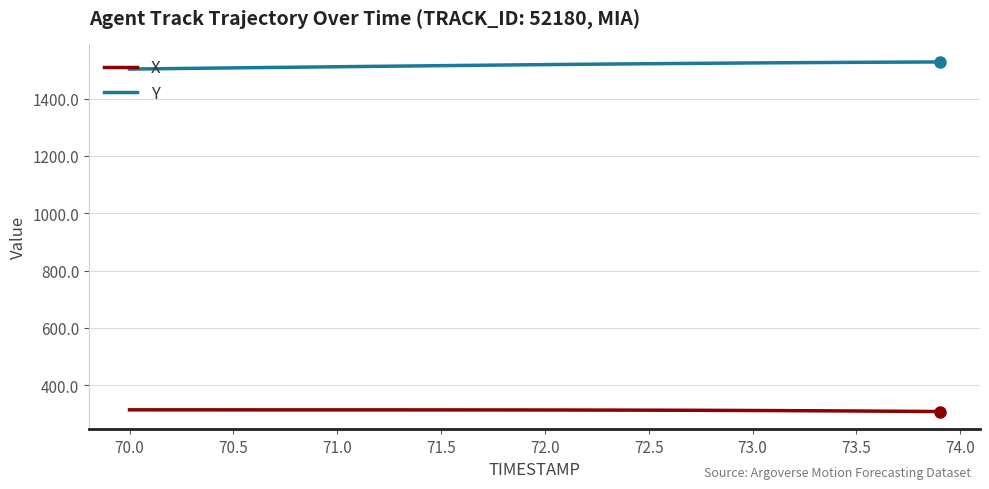

True or false: Y and X intersect in this chart.

False